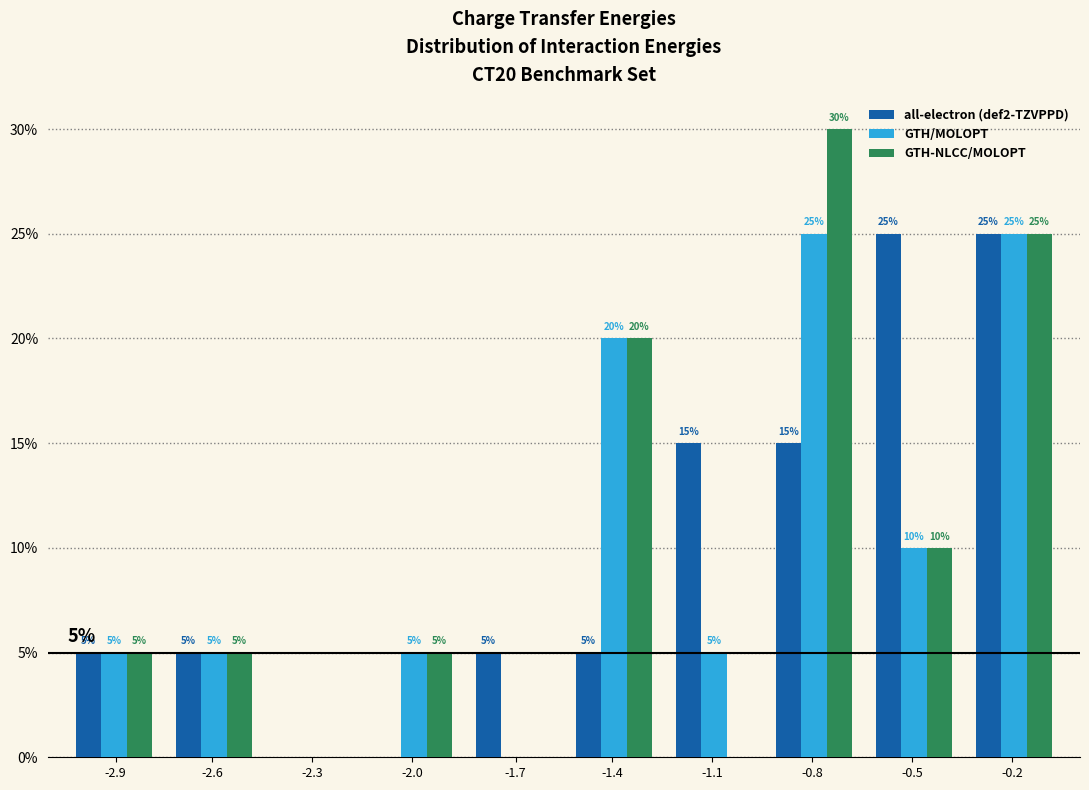

Where is GTH/MOLOPT nearest to the value 12?

-0.5